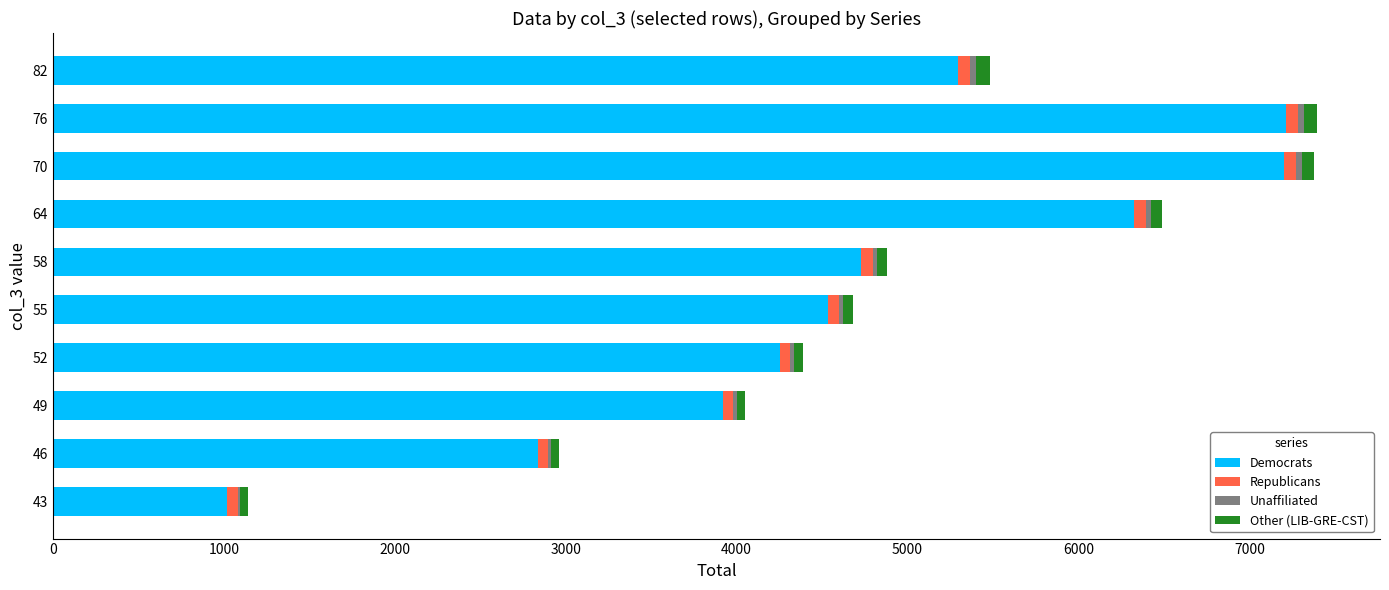

The value of Democrats at 70 is 3902.8. True or false?

False